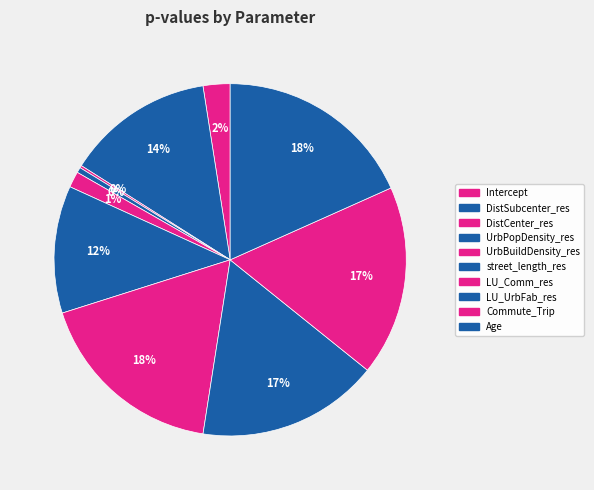

Is there any slice that represents more than half of the pie?

No